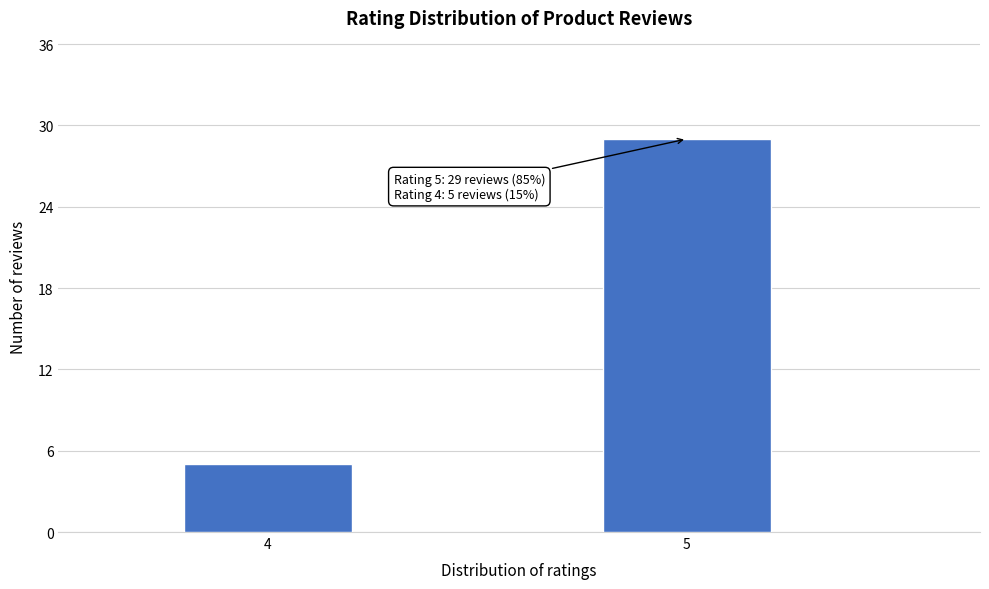

Reading left to right, what are all the values shown in this chart?

5	29